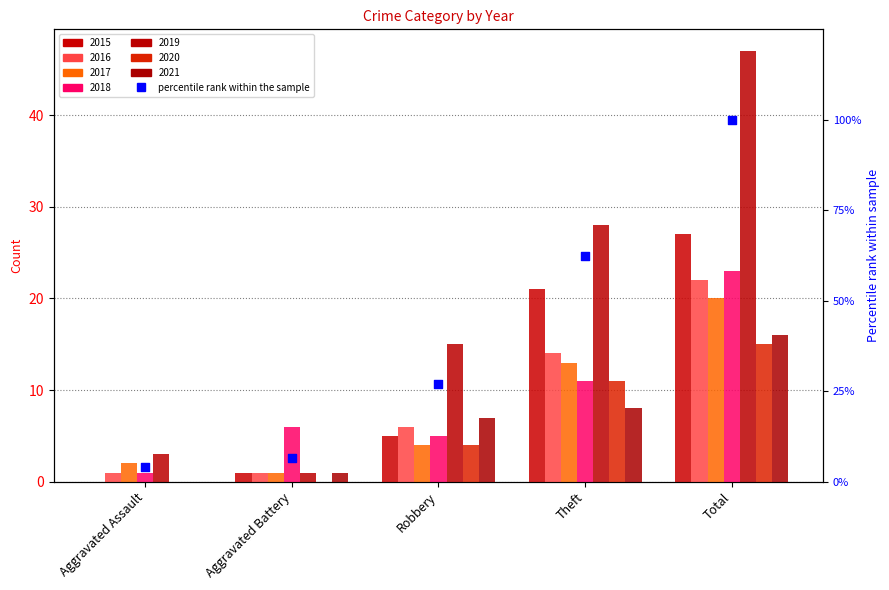

What is the change in value from Aggravated Assault to Total?

+95.9